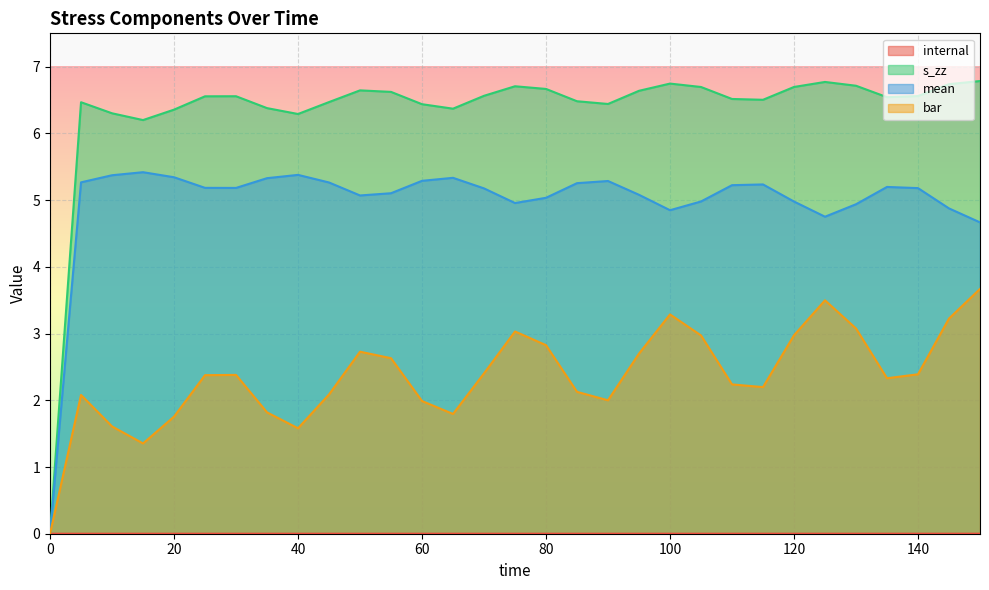

What is the difference between the highest and lowest values at 5?

6.5